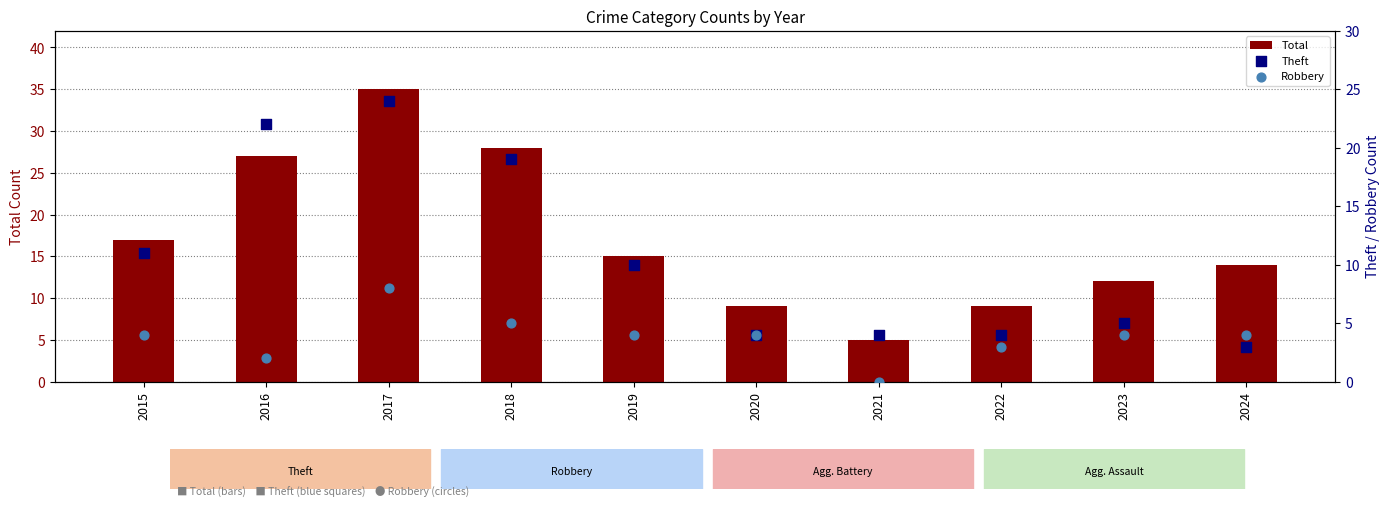

At how many categories does at least one series exceed 5?

9